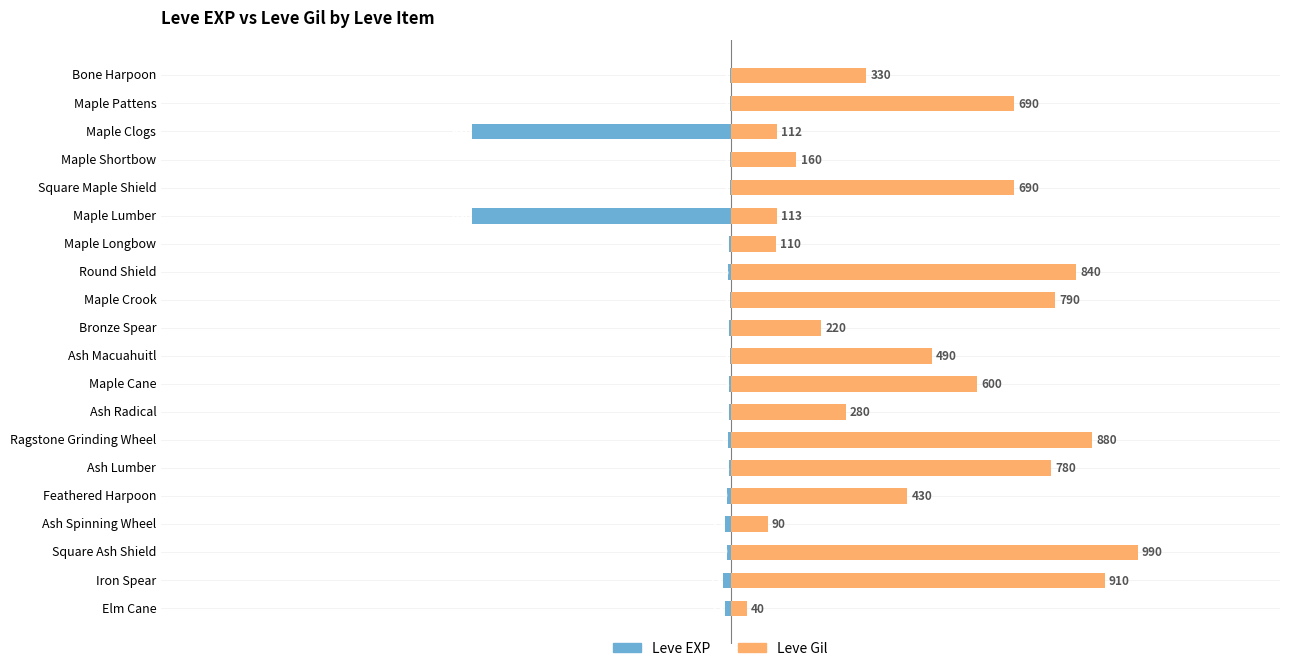

Reading left to right, transcribe all the data shown in this chart.

Leve EXP: -1	-1	-630	-1	-1	-630	-4	-6	-2	-5	-2	-3	-4	-7	-3	-9	-13	-9	-18	-13
Leve Gil: 330	690	112	160	690	113	110	840	790	220	490	600	280	880	780	430	90	990	910	40